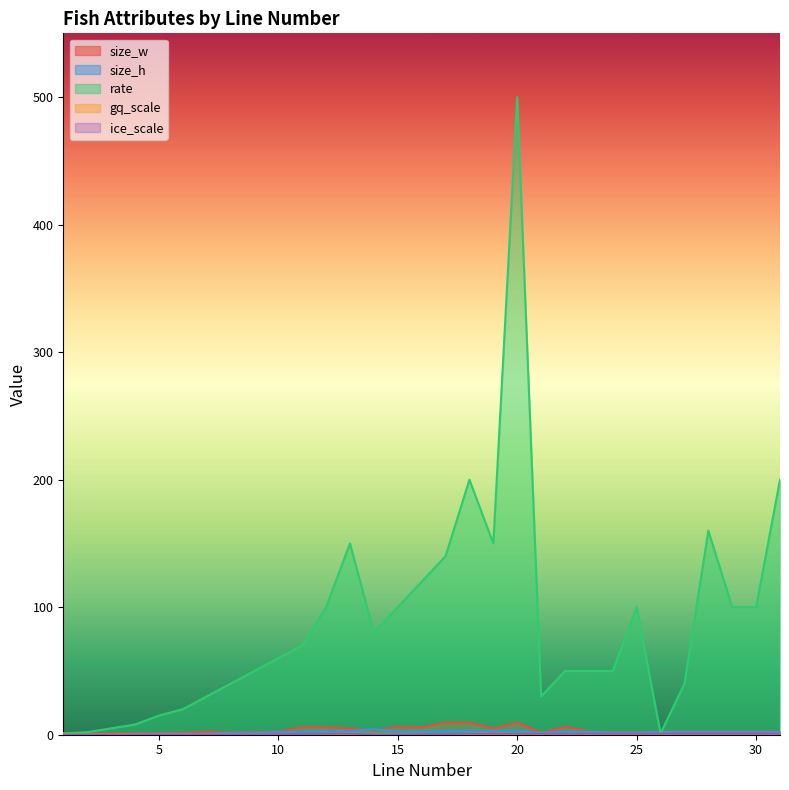

The size_w series shows 3.0 at 16. True or false?

False